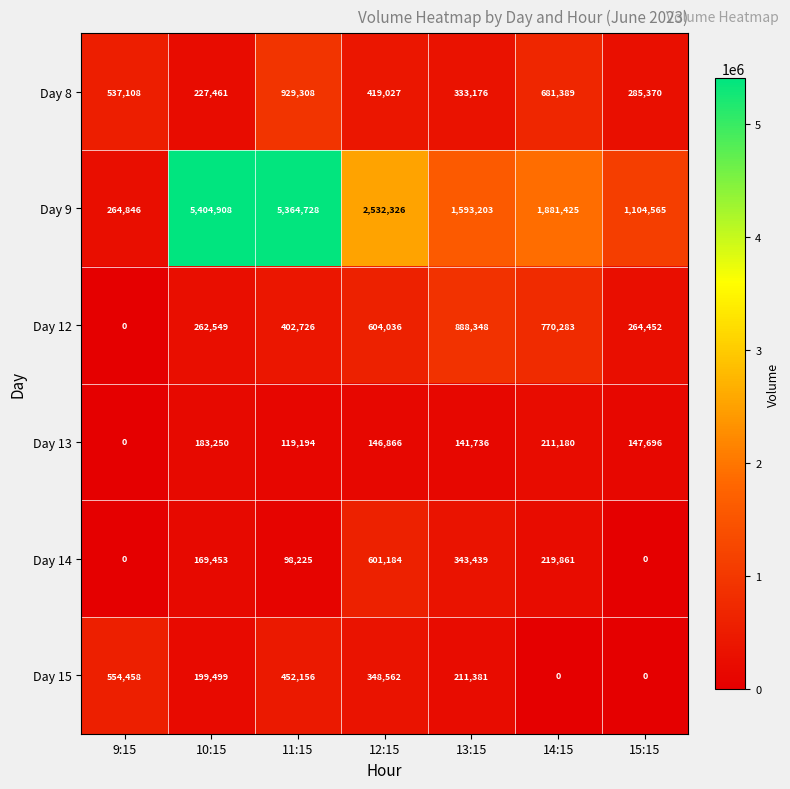

Is it true that Day 14 equals -378941 at 9:15?

False